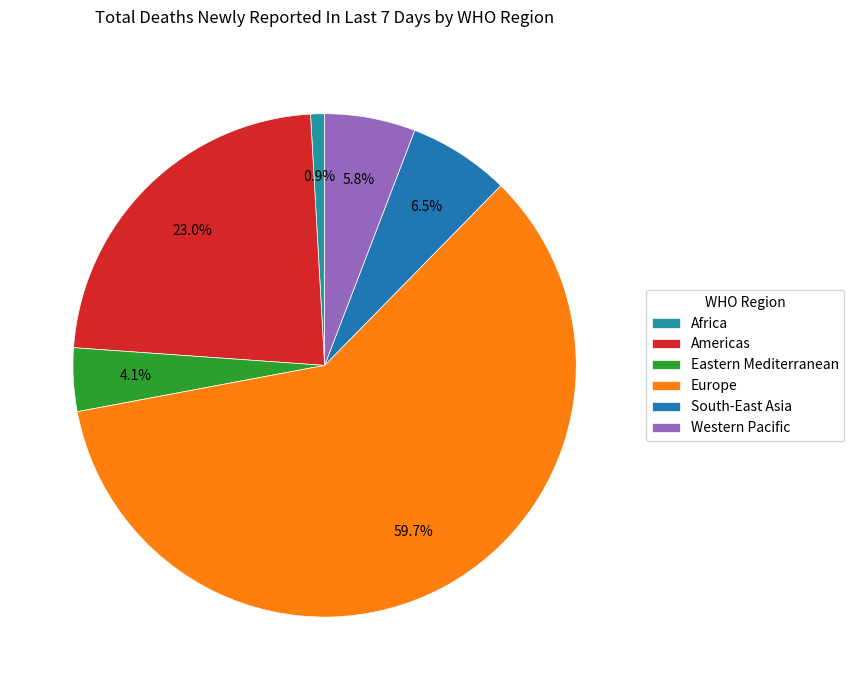

Does Americas represent more than half of the total?

No